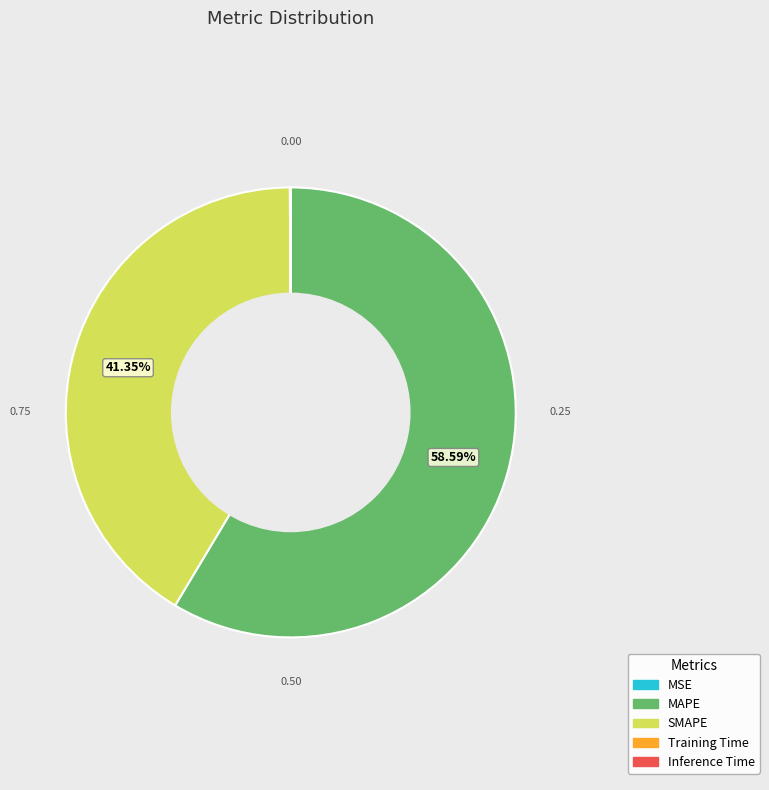

What is the majority slice?

MAPE